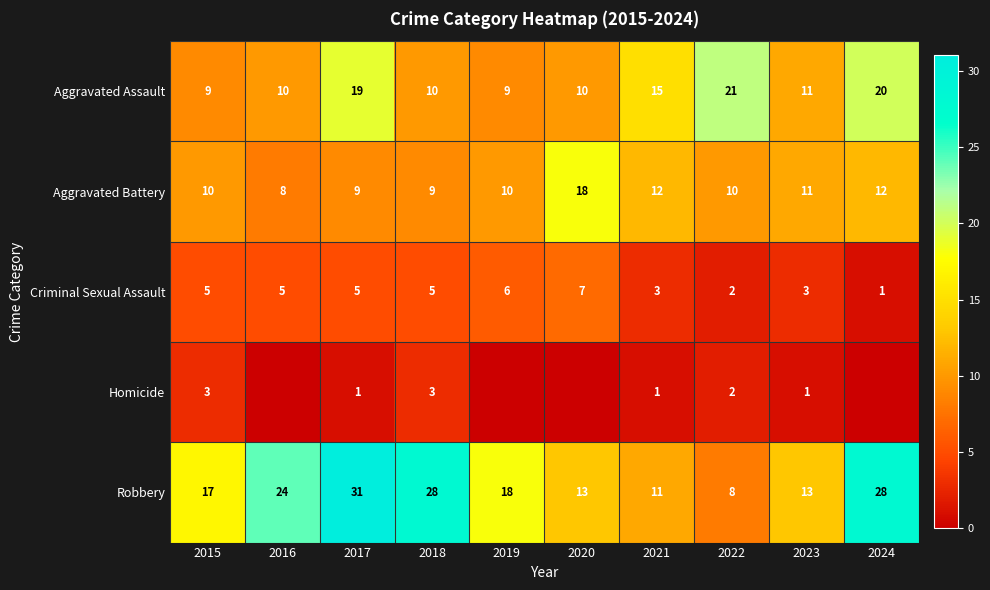

At which category is the sum across all series the highest?

2017